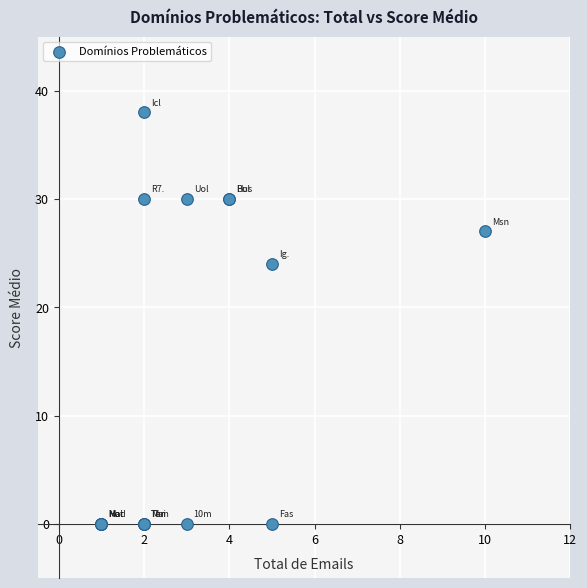

What Y value in the scatter plot is closest to 19?

24